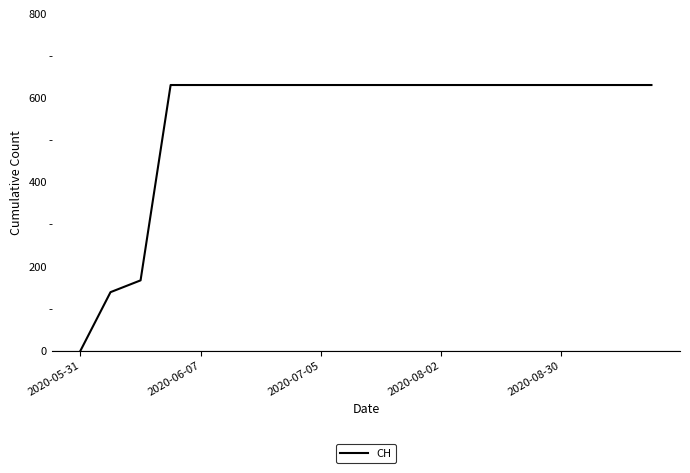

What is the greatest value displayed?

631